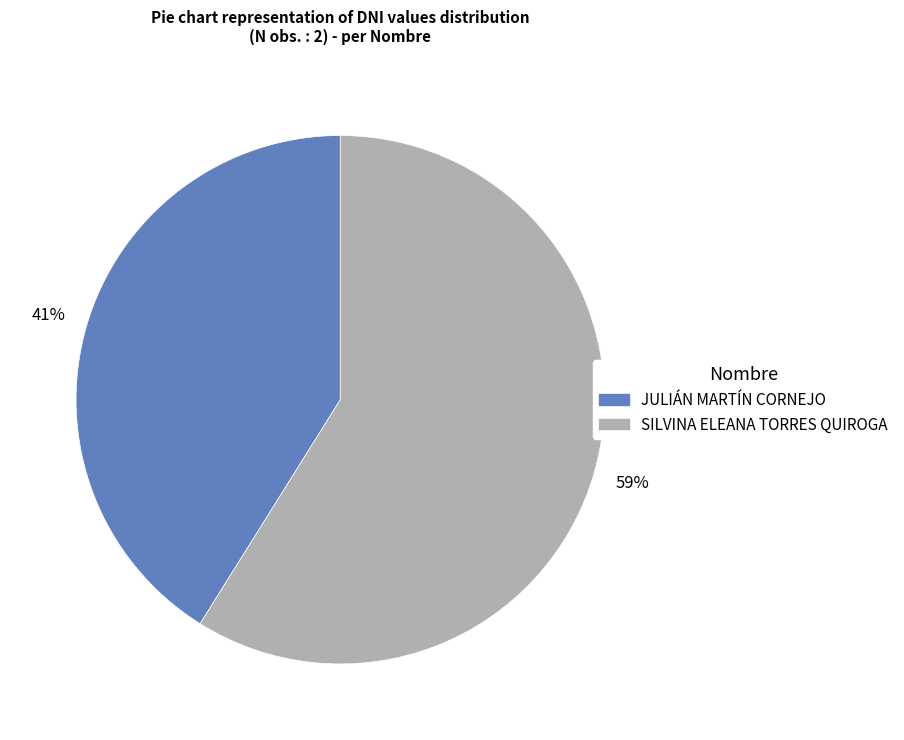

Is SILVINA ELEANA TORRES QUIROGA the majority of the pie?

Yes